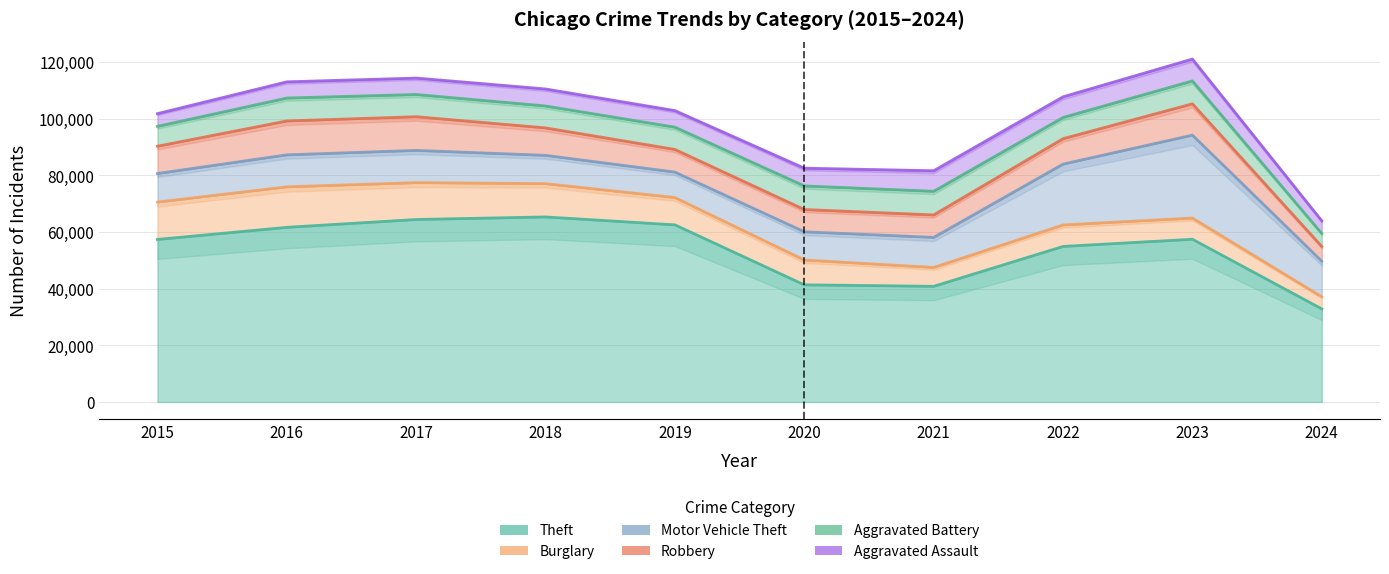

The Robbery series shows 11880 at 2017. True or false?

True